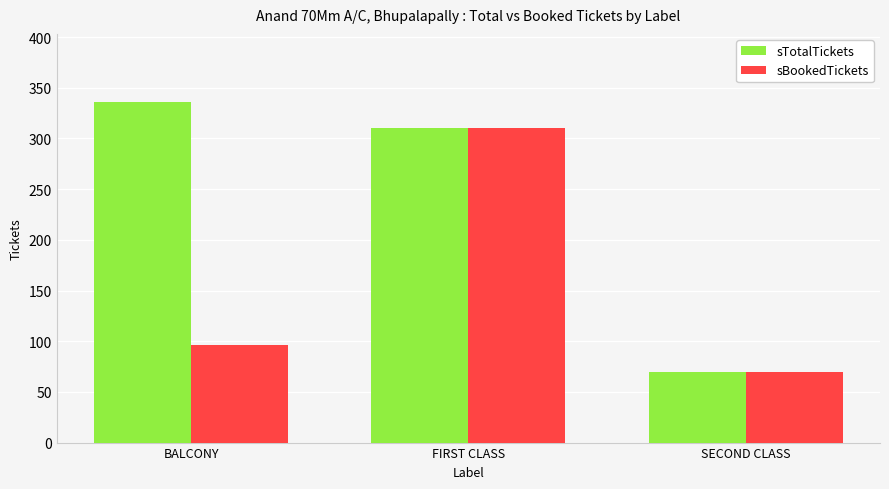

At which label does sTotalTickets first exceed 310?

BALCONY